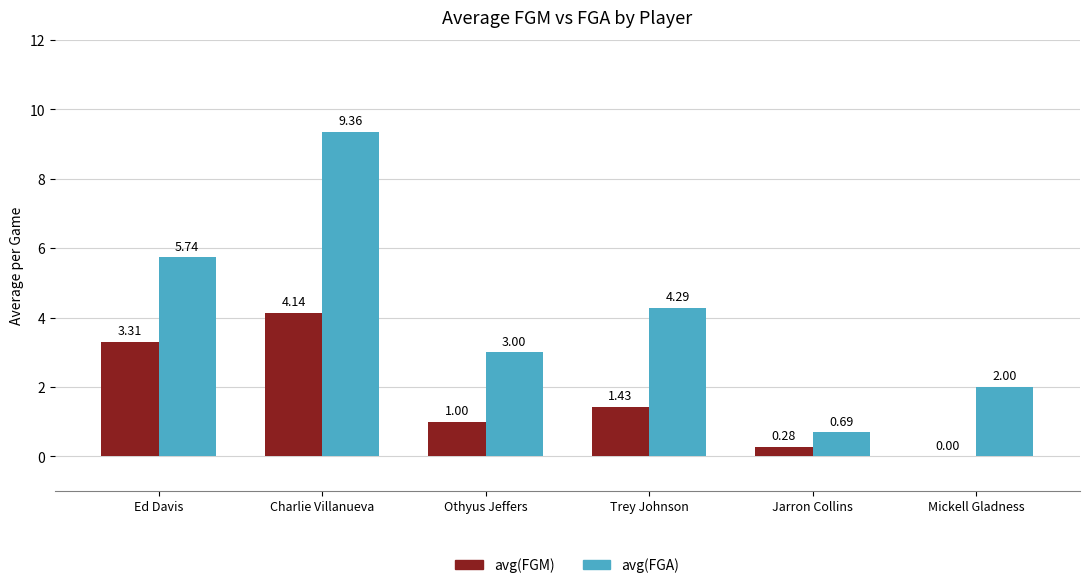

Which category has the highest value across all series?

Charlie Villanueva